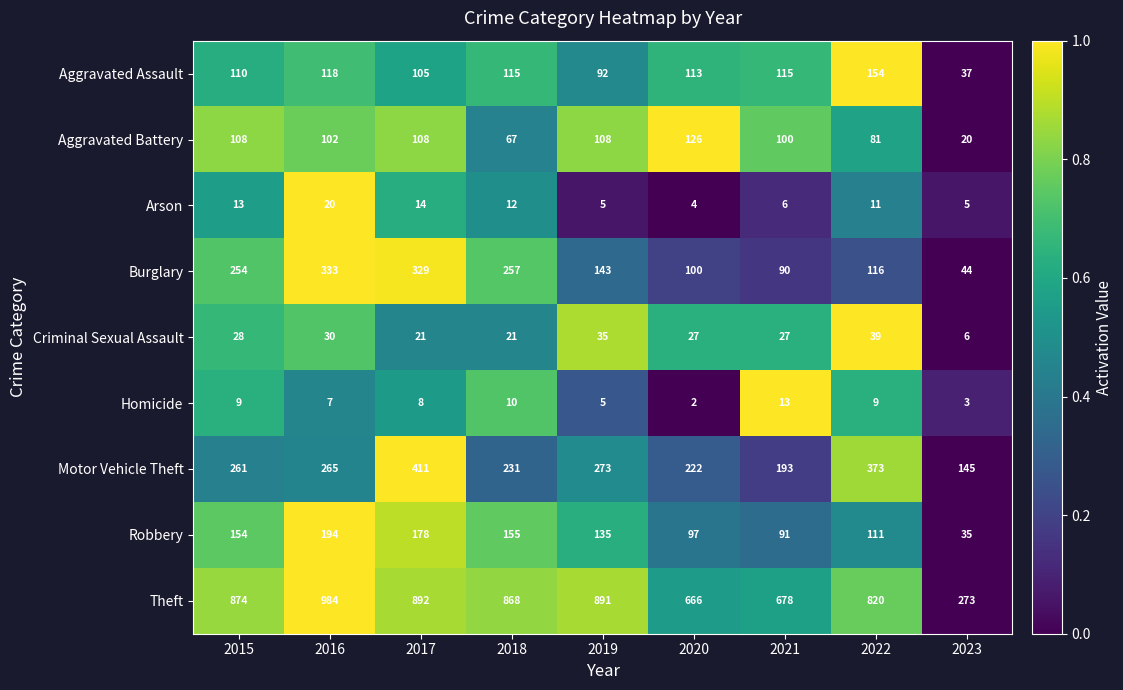

Is the value of Aggravated Battery at 2022 greater than the value of Homicide at 2016?

Yes